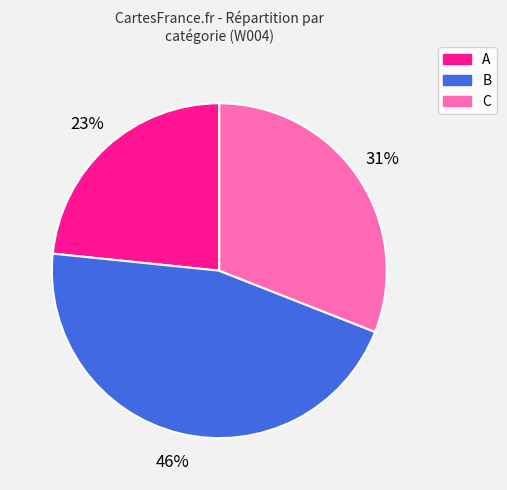

To the nearest percent, what is the average slice percentage?

33%